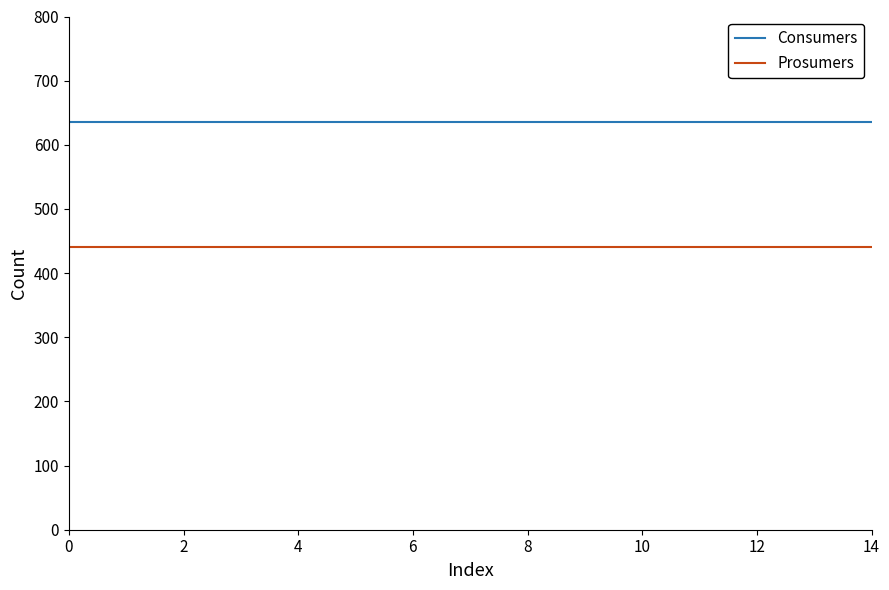

List the series in order of their overall mean, lowest first.

Prosumers, Consumers